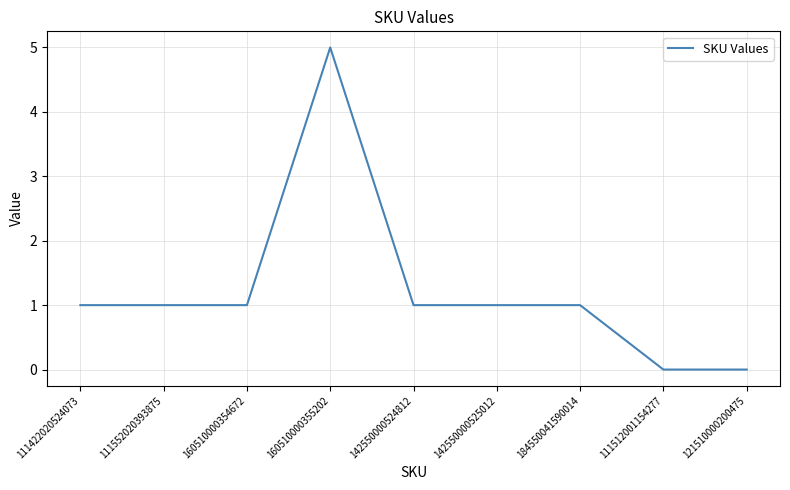

How many series are shown in this chart?

1